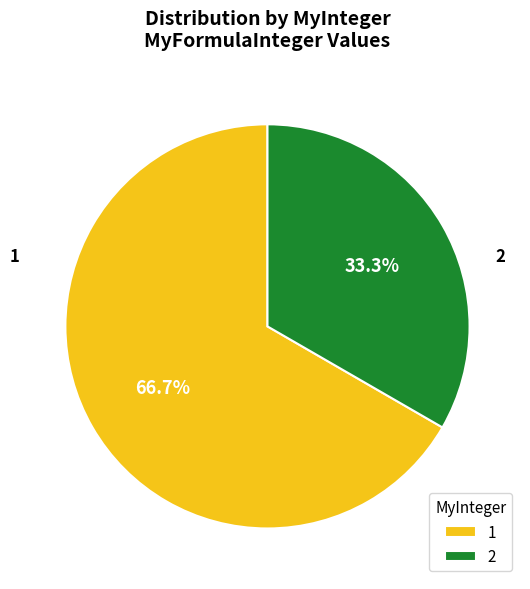

Which slice is the largest?

1